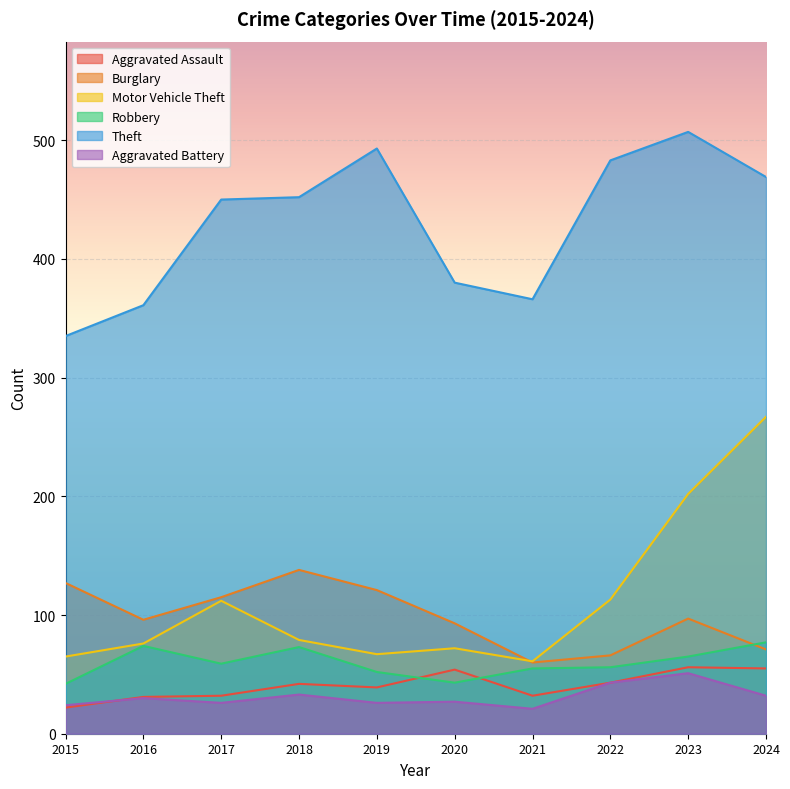

At 2020, list the series in order from largest to smallest.

Theft, Burglary, Motor Vehicle Theft, Aggravated Assault, Robbery, Aggravated Battery